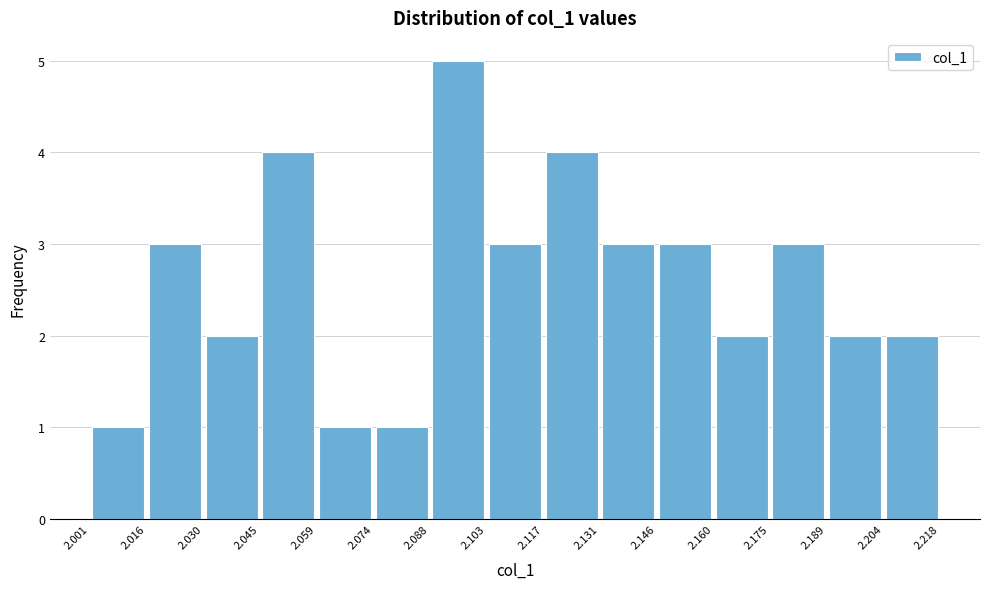

How tall is the bar that spans 2.088 to 2.103 on the x-axis? The values are not printed on the chart, so give them approximately, as read against the axis.

5